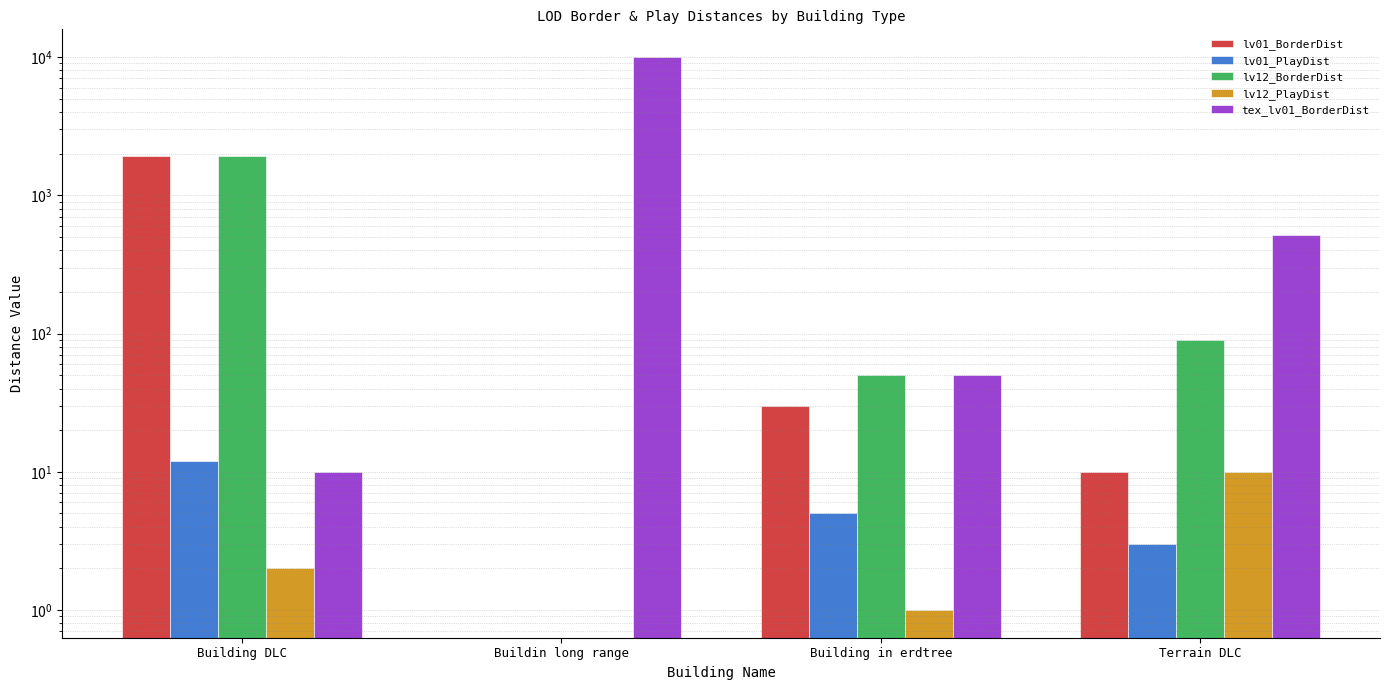

At how many categories does at least one series exceed 4083?

1